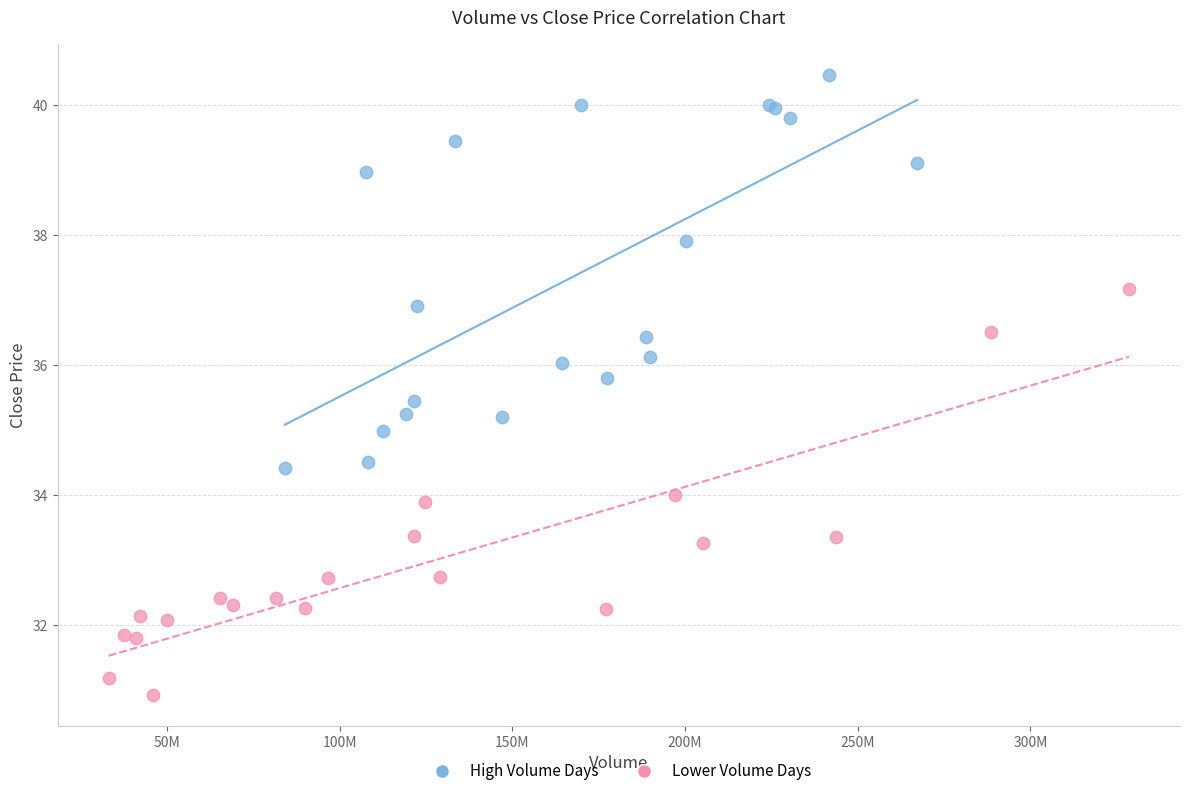

Which series has the widest spread of Y values?

Lower Volume Days